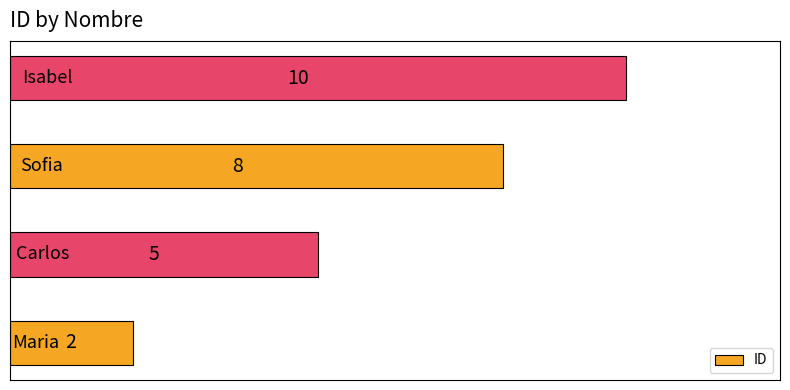

What is the smallest value displayed?

2